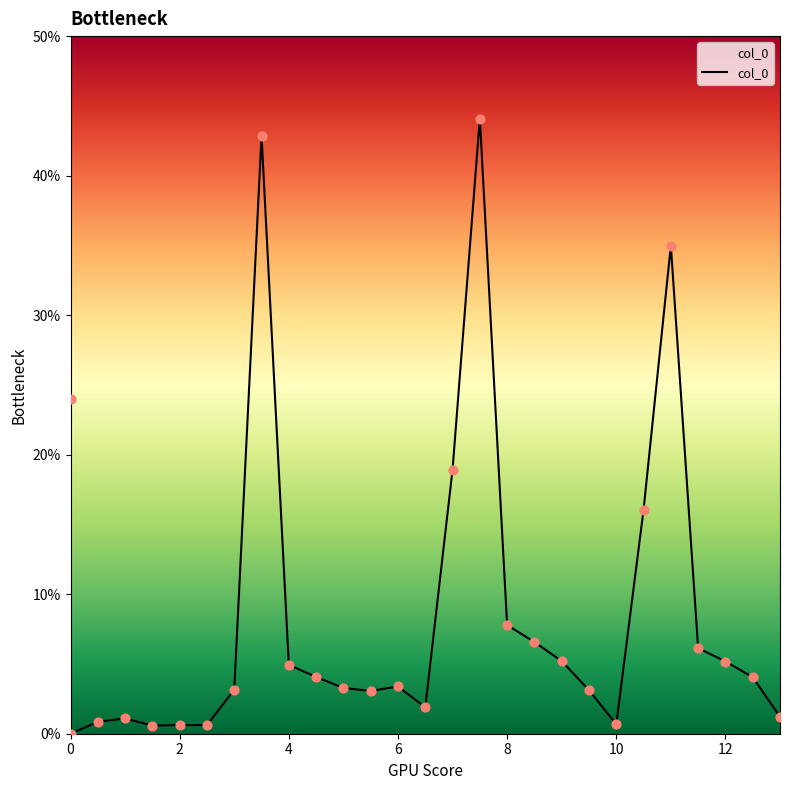

What is the change in value from 2.5 to 8.5?

+6.0